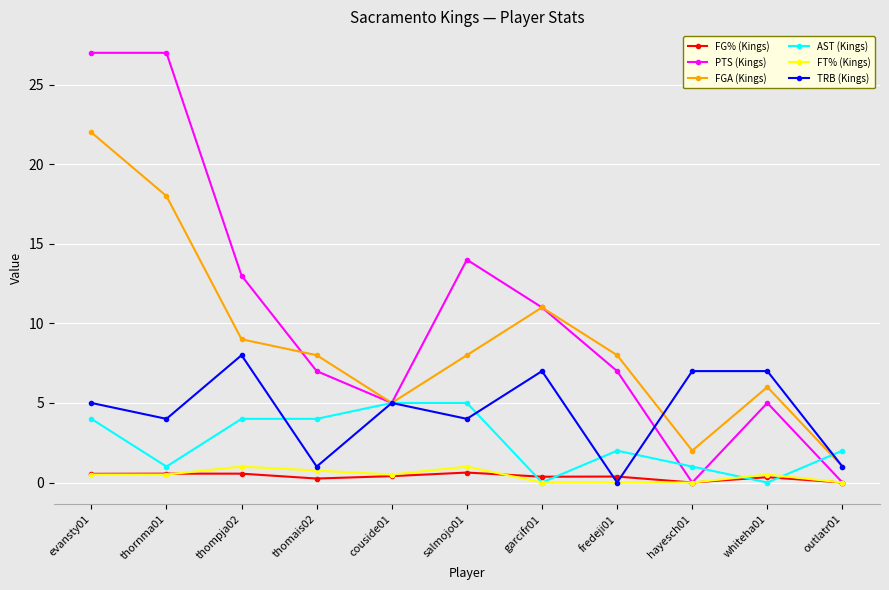

What are all the series names shown in the legend?

FG% (Kings), PTS (Kings), FGA (Kings), AST (Kings), FT% (Kings), TRB (Kings)